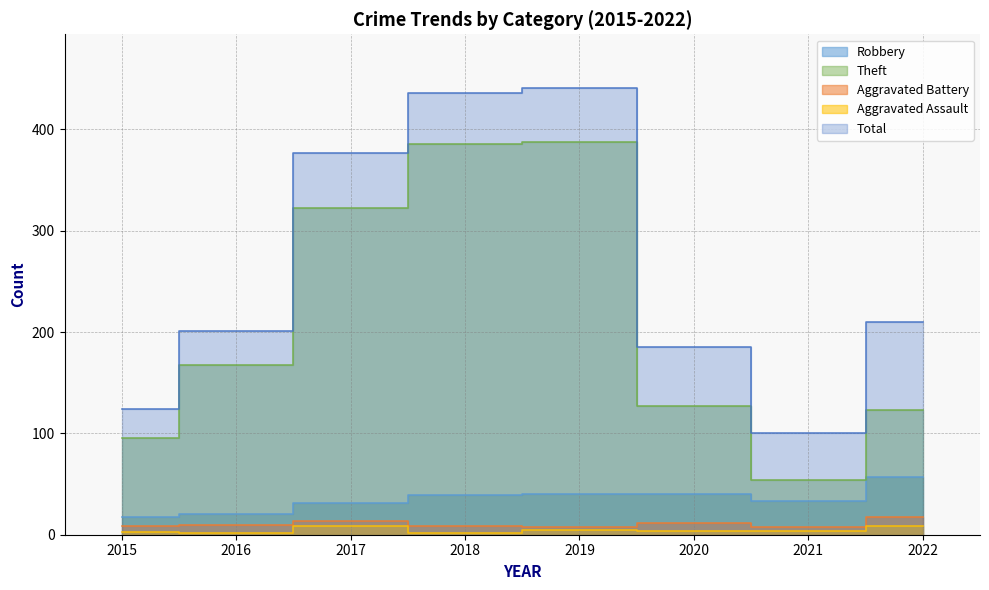

True or false: Aggravated Assault has more than 1 points higher than both neighbors.

True